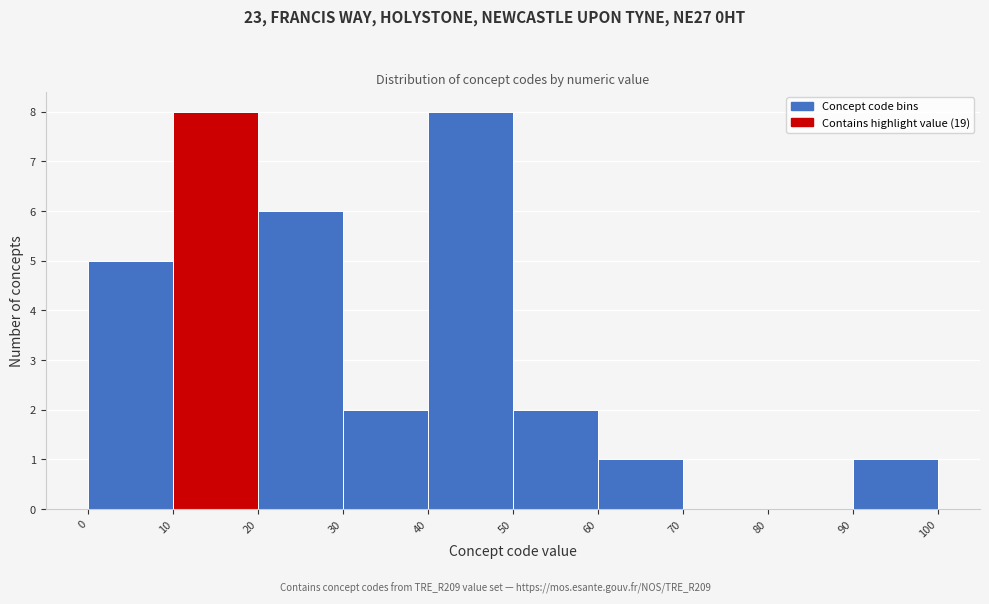

How tall is the bar that spans 90 to 100 on the x-axis? The values are not printed on the chart, so give them approximately, as read against the axis.

1